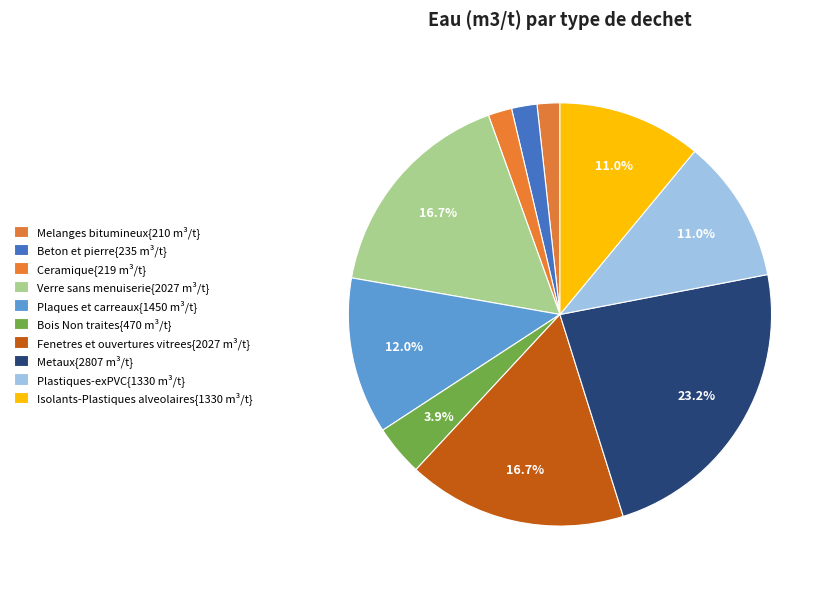

How many slices are in this pie chart?

10